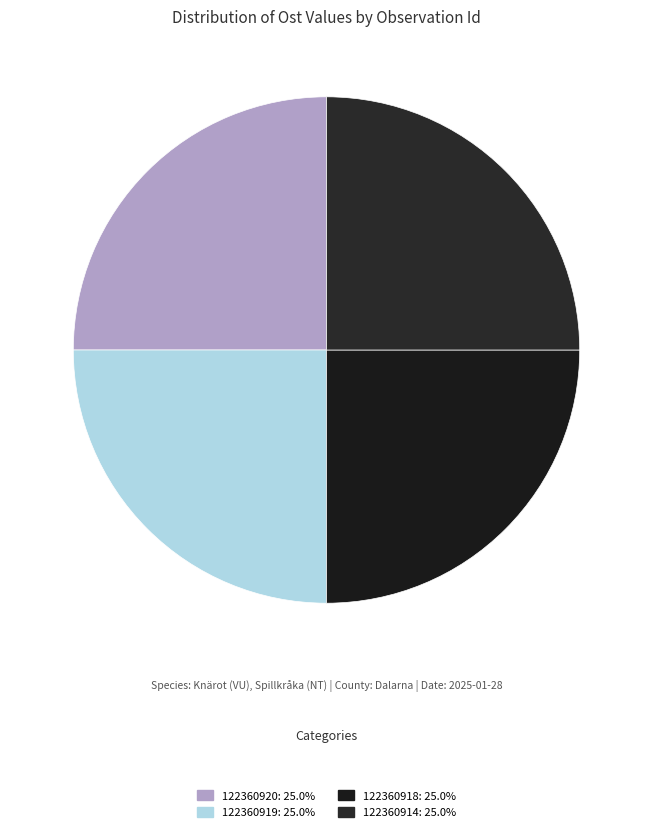

How many slices are in this pie chart?

4